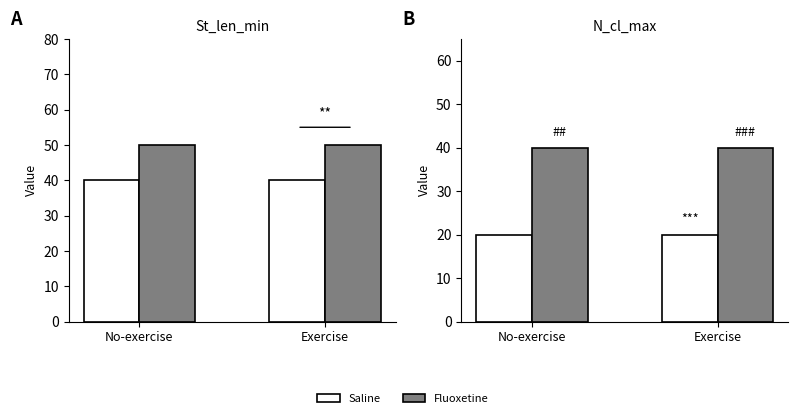

The Fluoxetine series shows 66 at No-exercise. True or false?

False